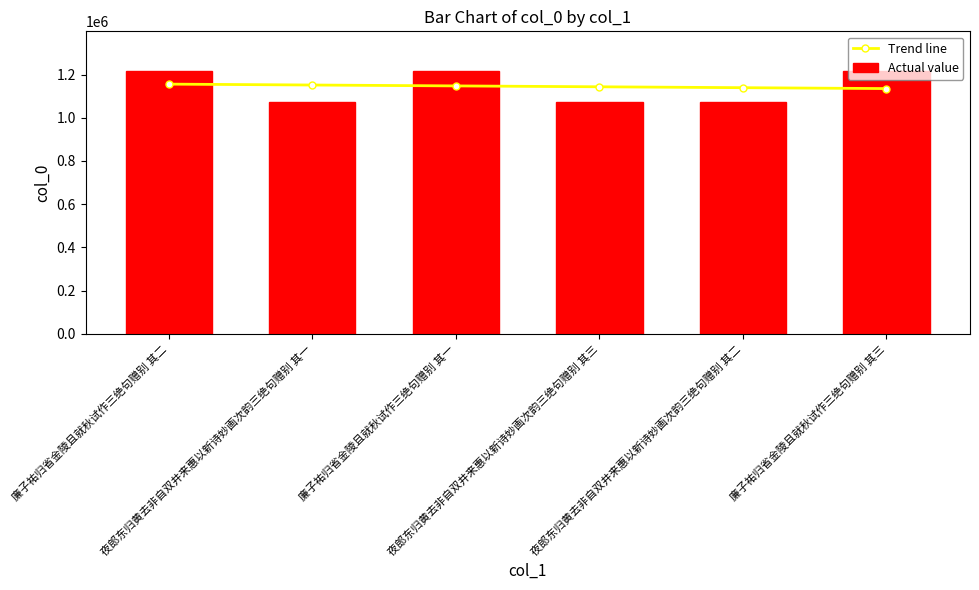

What is the minimum value for Actual value?

1073119